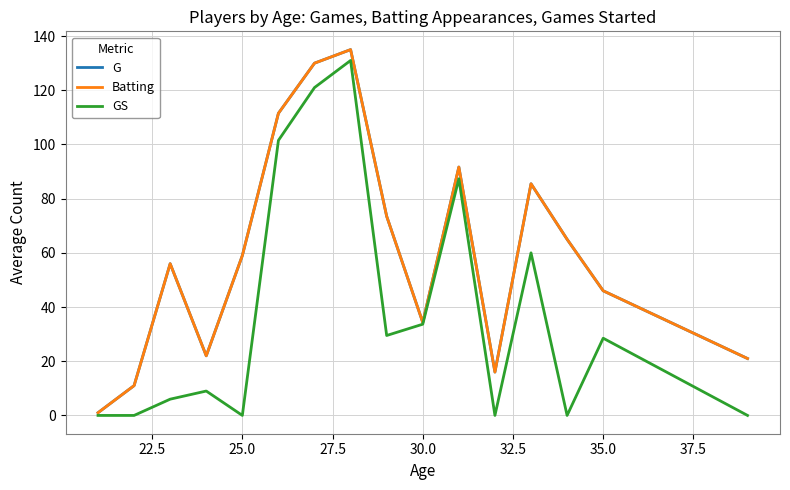

Is this an area chart (filled region under the line)?

No